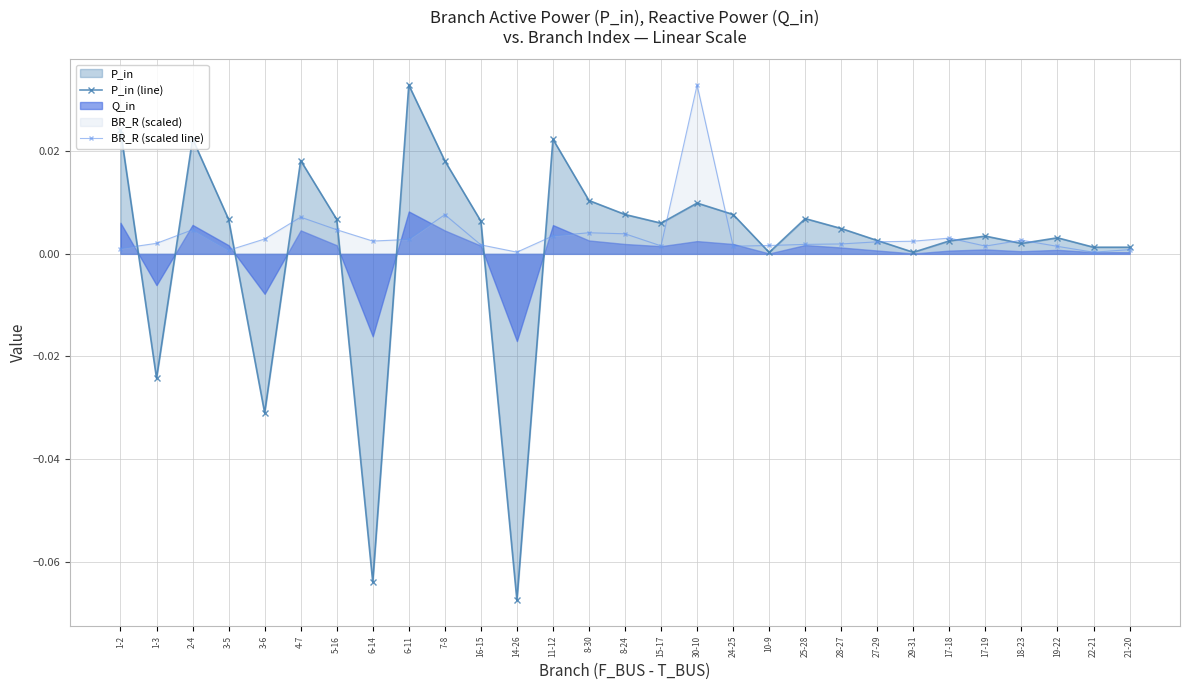

True or false: BR_R (scaled line) and P_in (line) intersect in this chart.

True